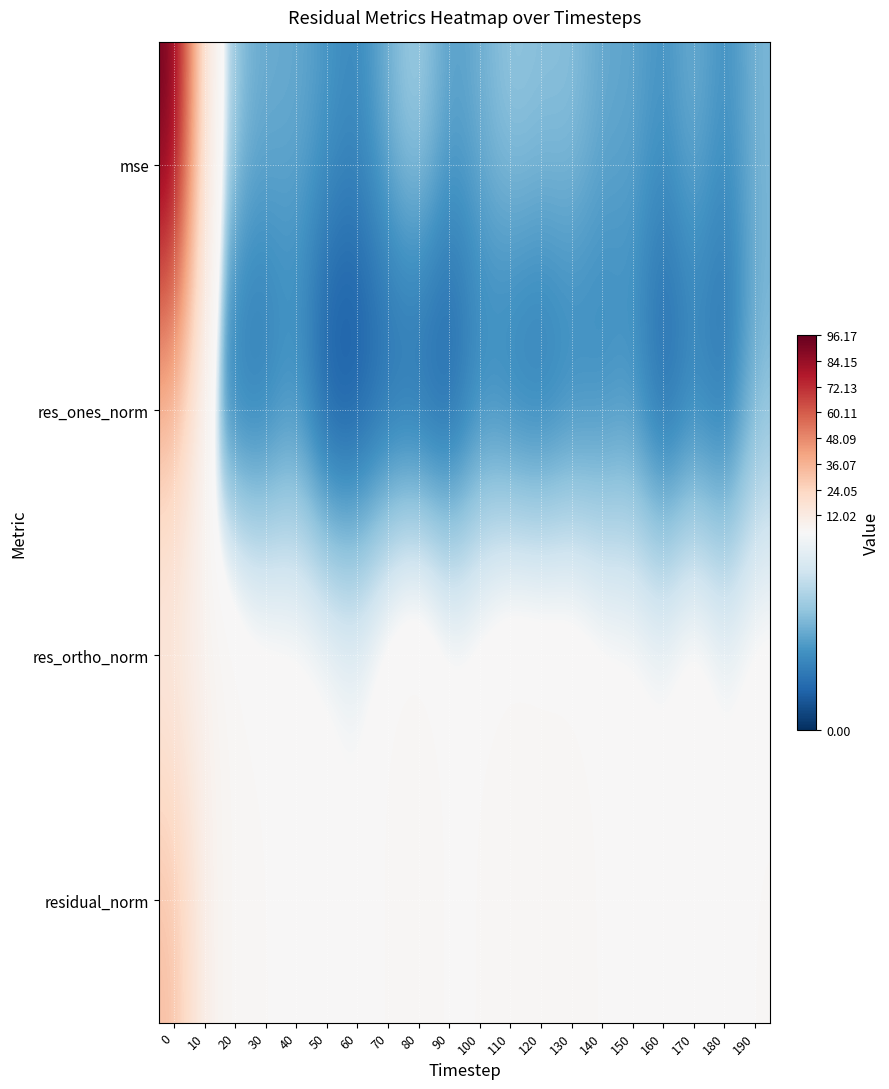

Which series has the largest range (max minus min)?

mse